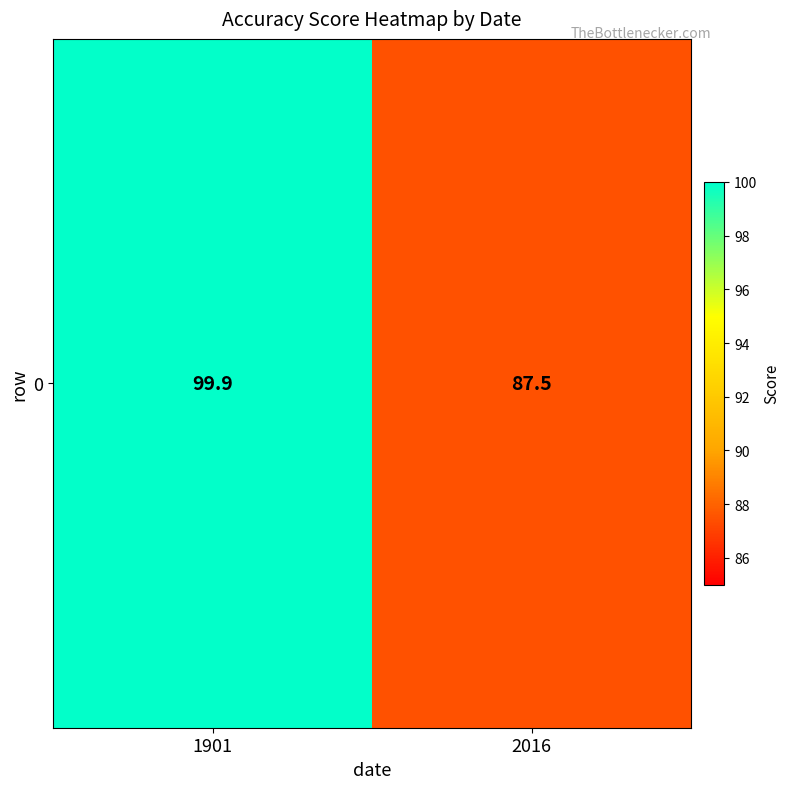

How many distinct data groups are displayed?

1